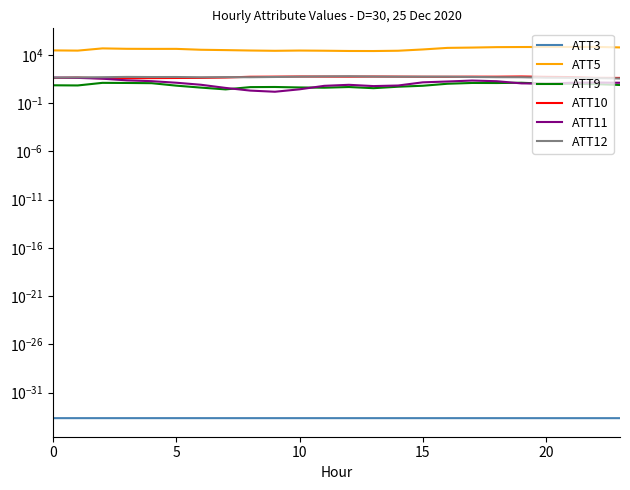

What is the label of the 12th point from the left?

11